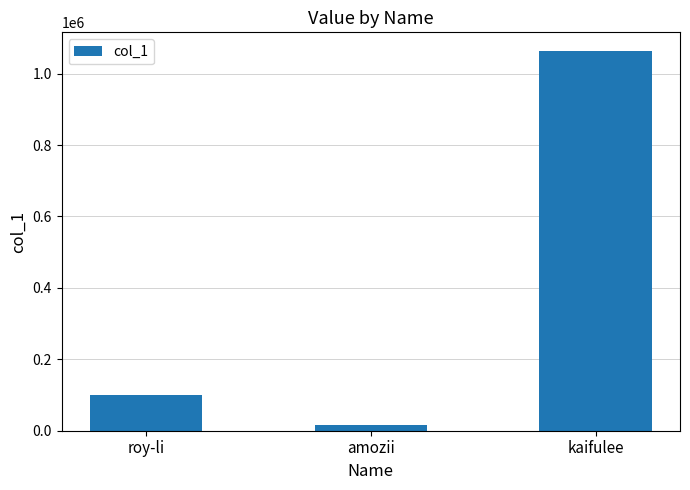

What is the difference between the maximum and minimum values?

1047330